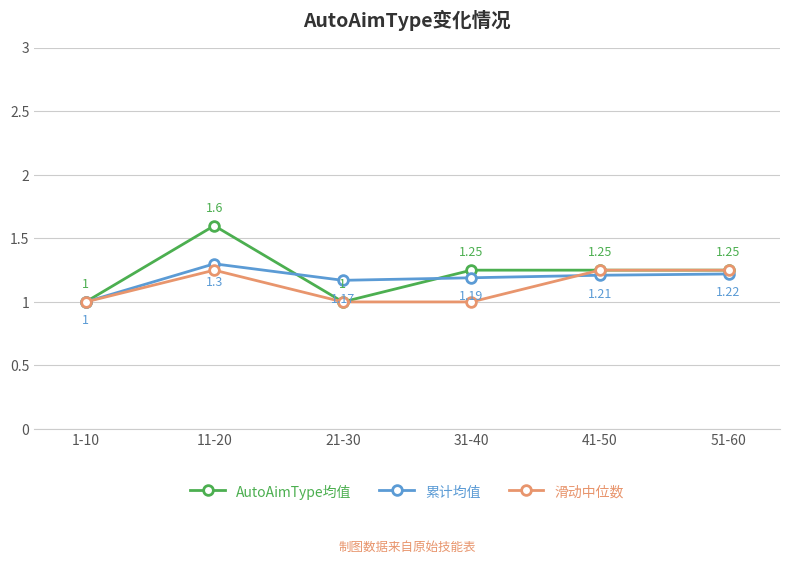

What is the label of the 4th point from the right?

21-30